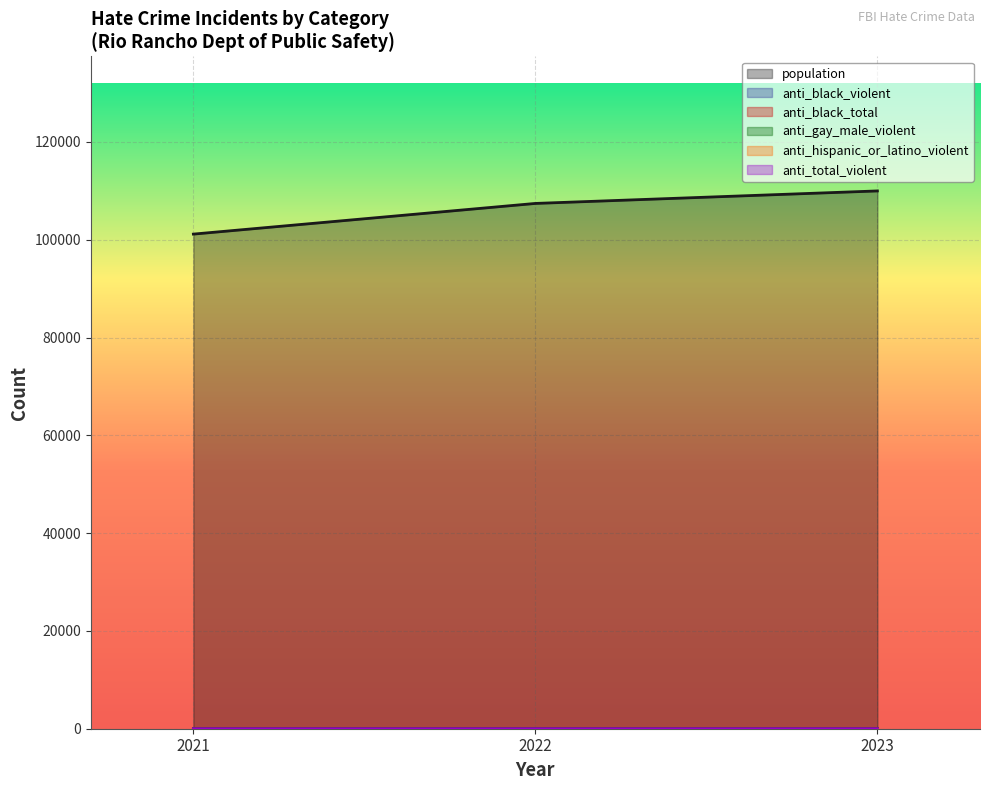

How many data points in population are above 107435?

1